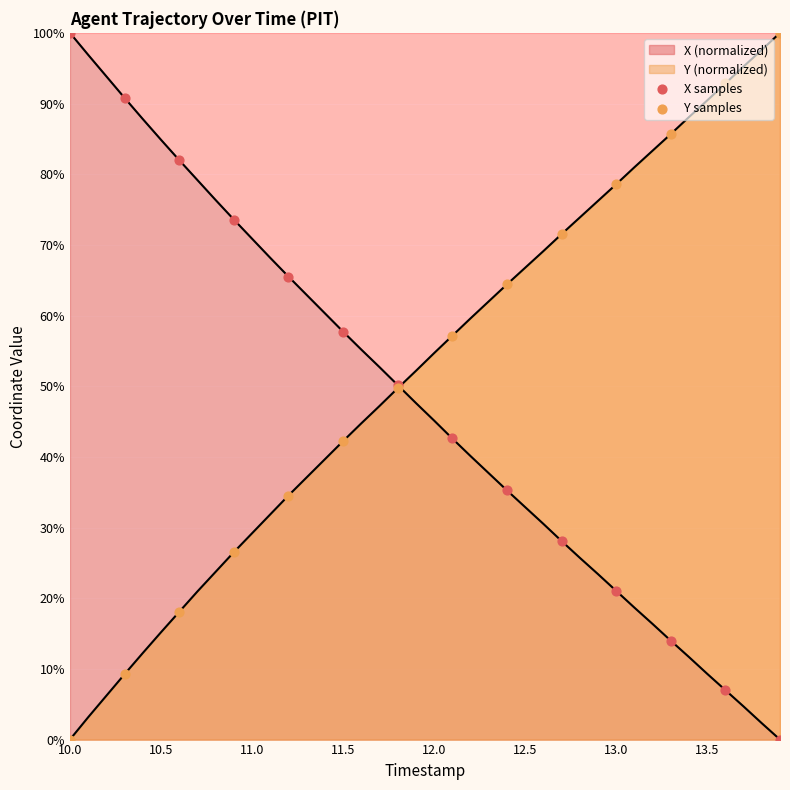

Which series has the largest total across all categories?

Y samples